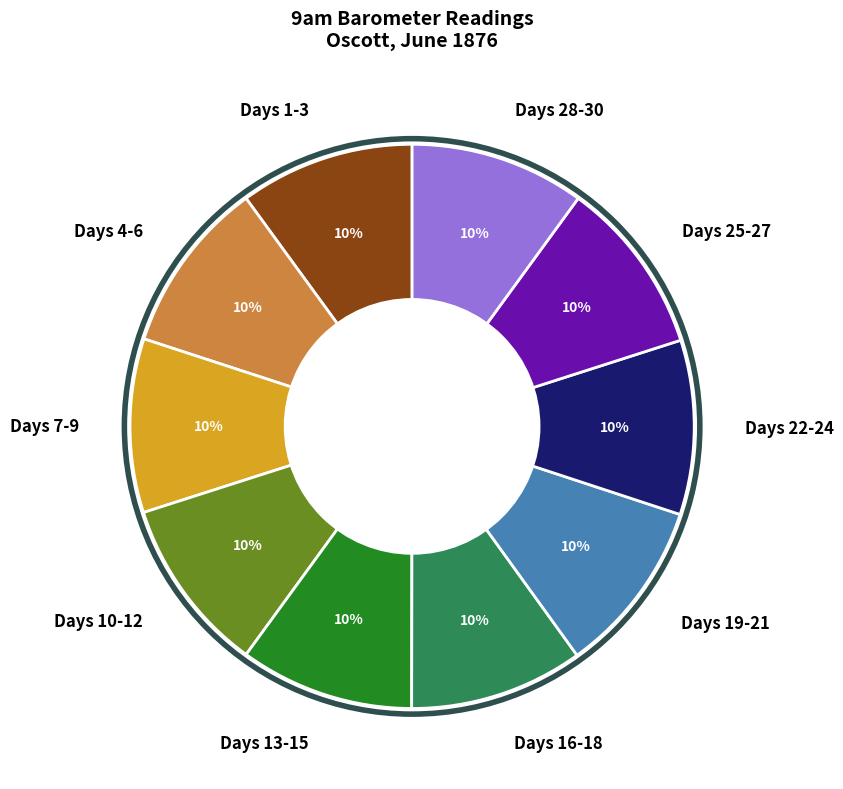

Is the sum of Days 13-15 and Days 7-9 greater than half?

No